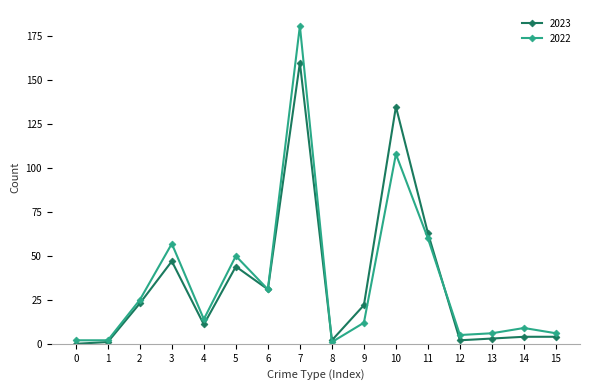

True or false: 2022 has more than 0 points higher than both neighbors.

True